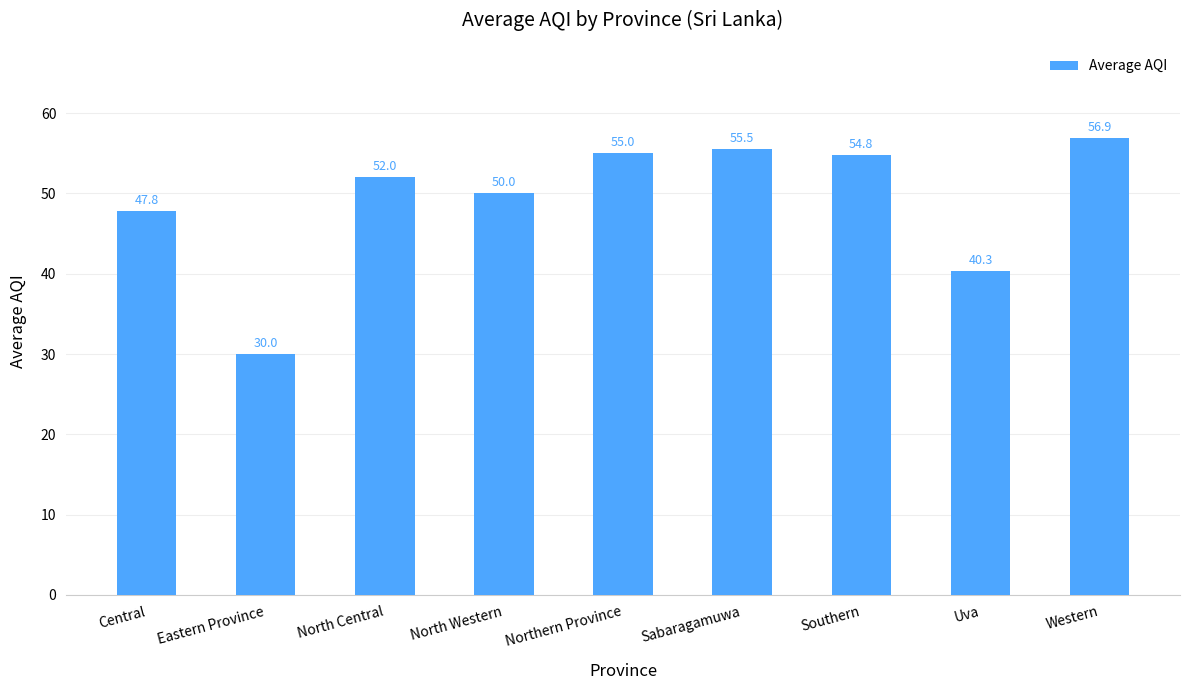

Which category has the highest value across all series?

Western